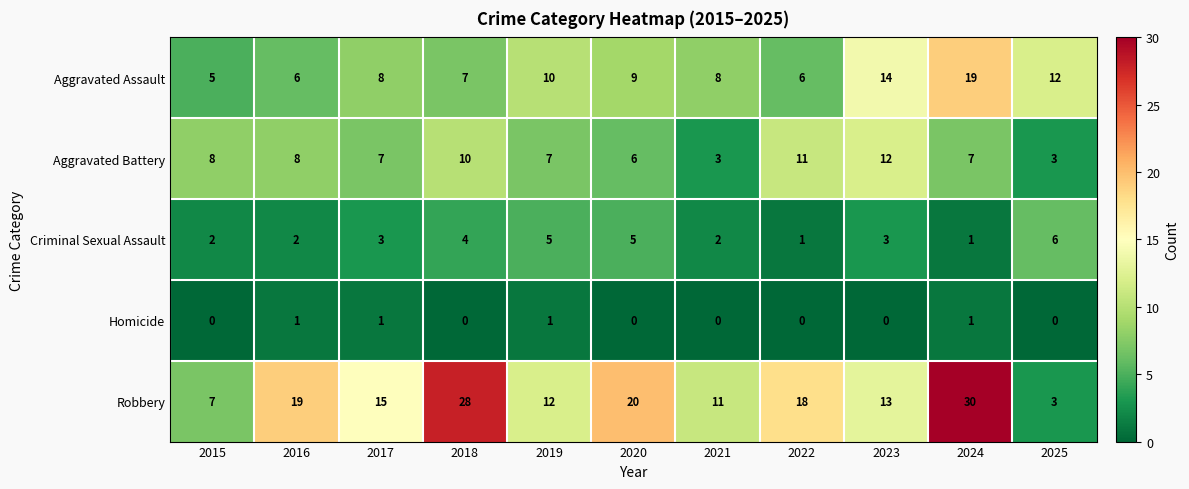

What is the sum of the Criminal Sexual Assault values at 2018 and 2021?

6